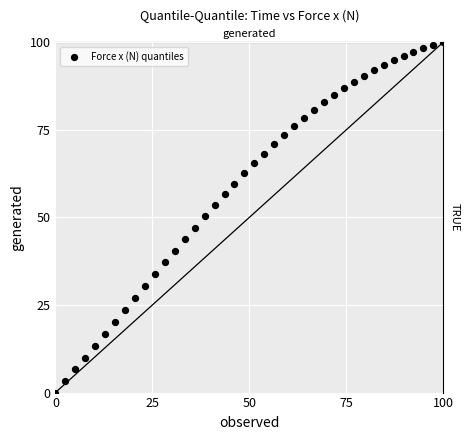

What is the range of Y values (max minus min)?

100.0